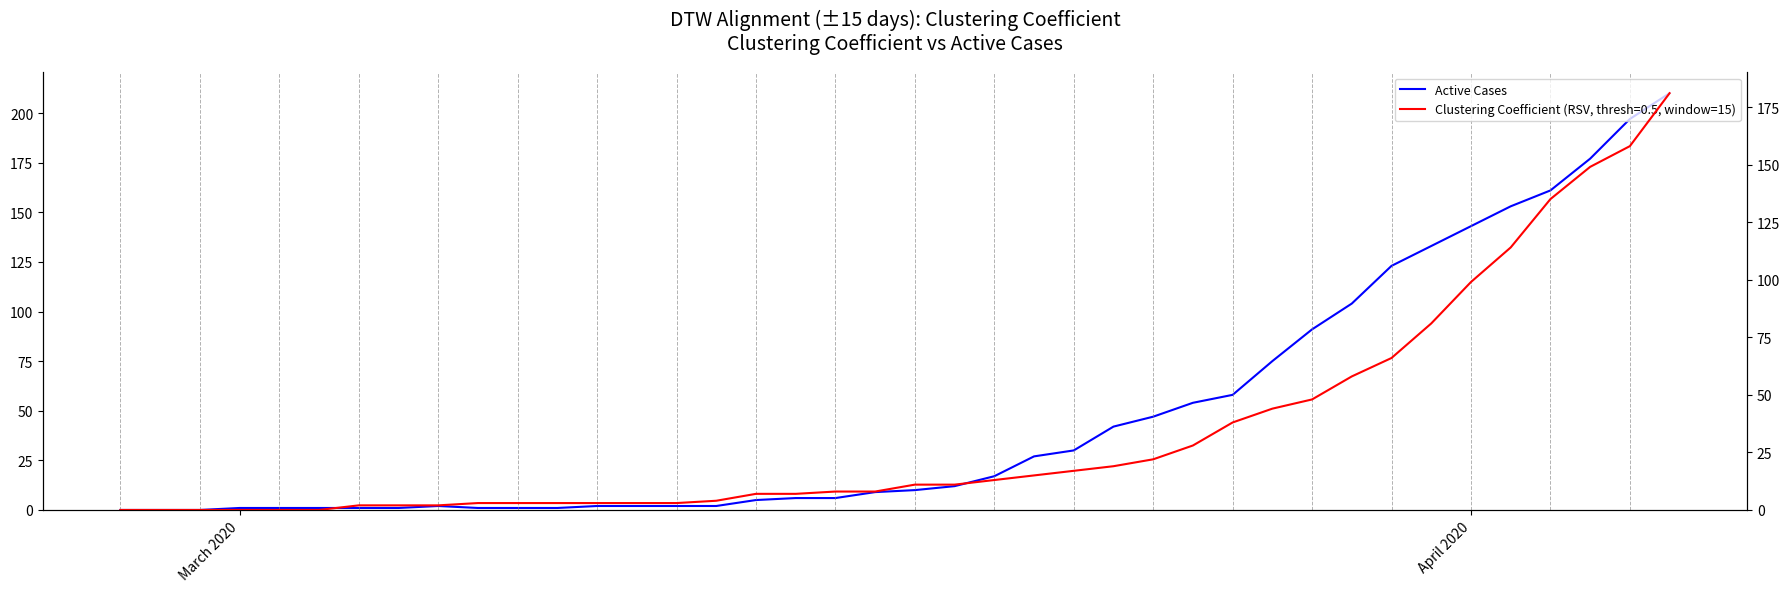

What is the difference between the maximum and minimum values?

210